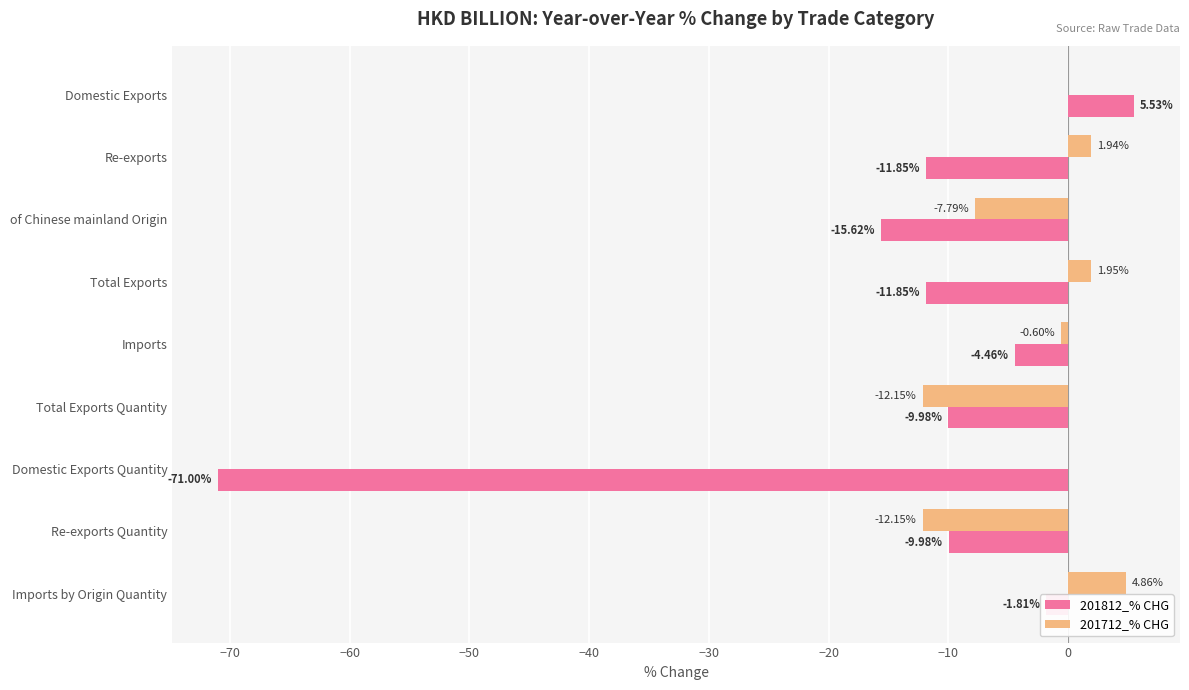

At which category does the chart reach its peak across all series?

Domestic Exports